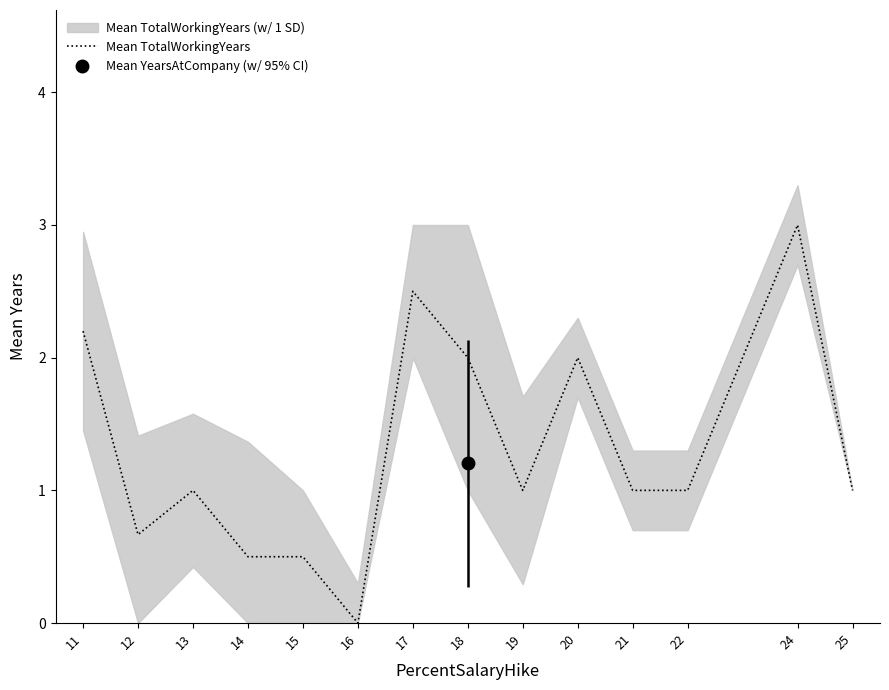

At which category does the data reach its first local peak?

13